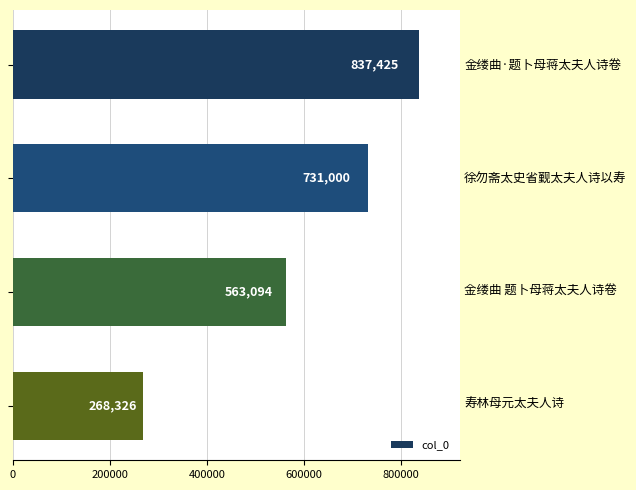

What is the greatest value displayed?

837425